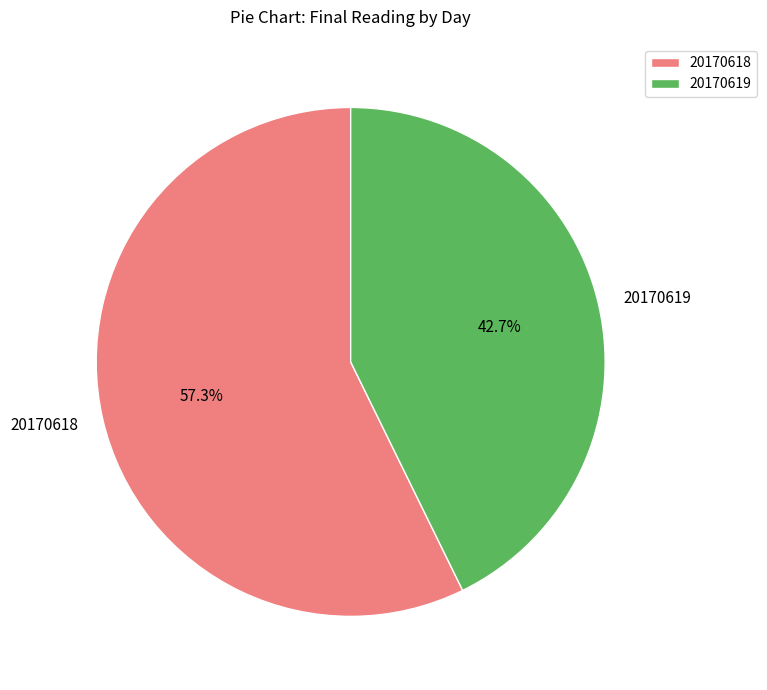

Is there a majority slice in this chart?

Yes